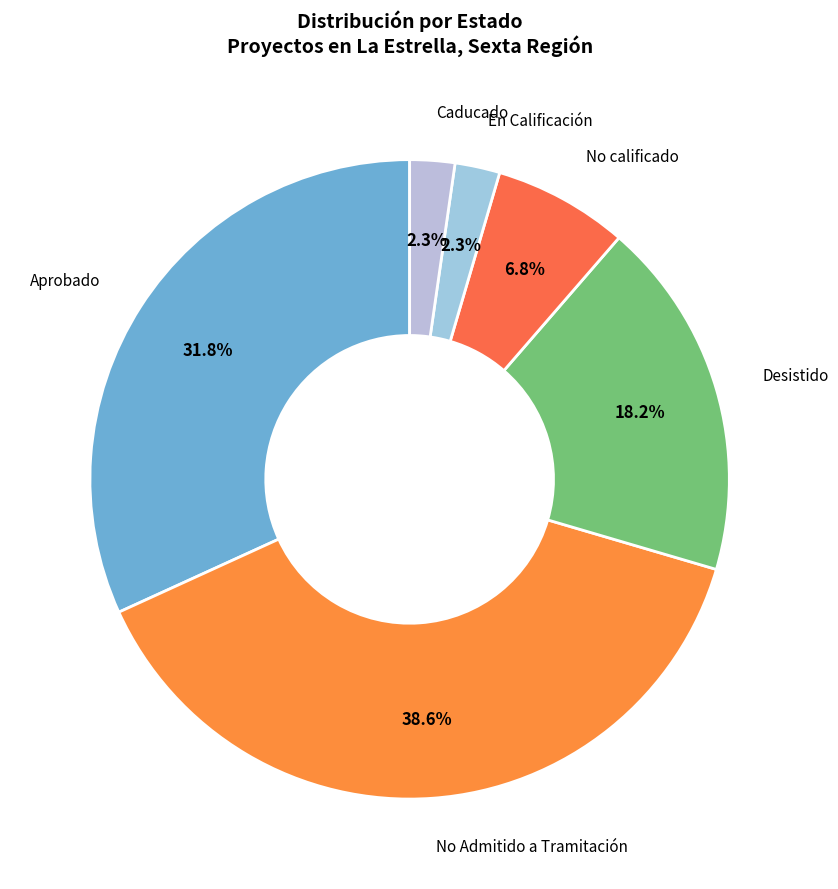

Which category has the biggest portion of the pie?

No Admitido a Tramitación